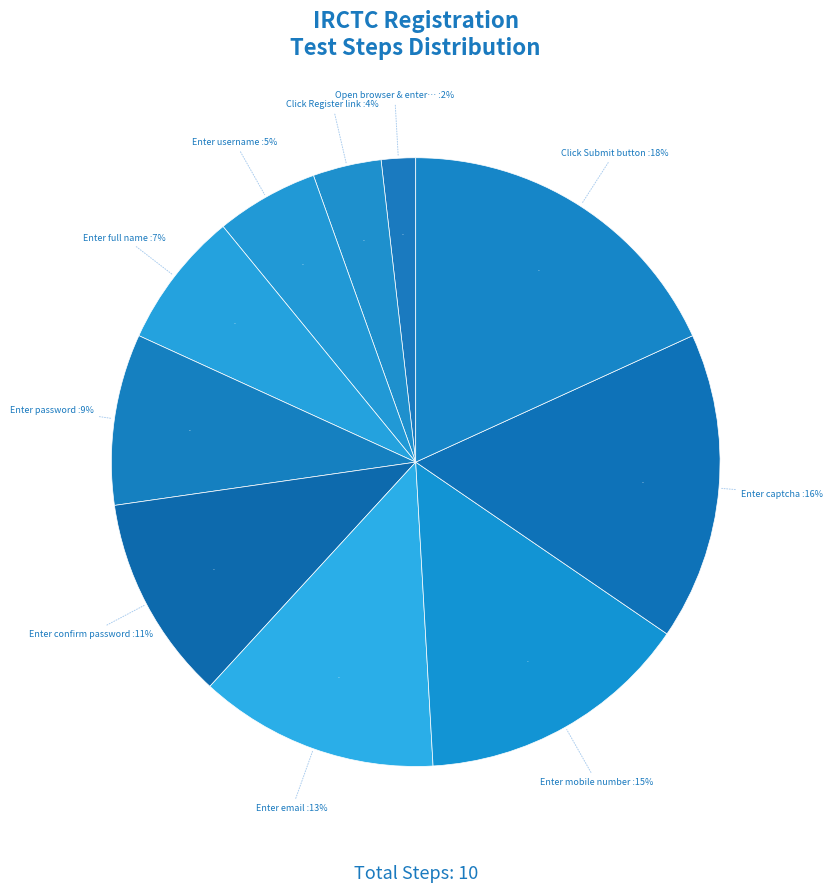

To the nearest percent, what is the average slice percentage?

10%